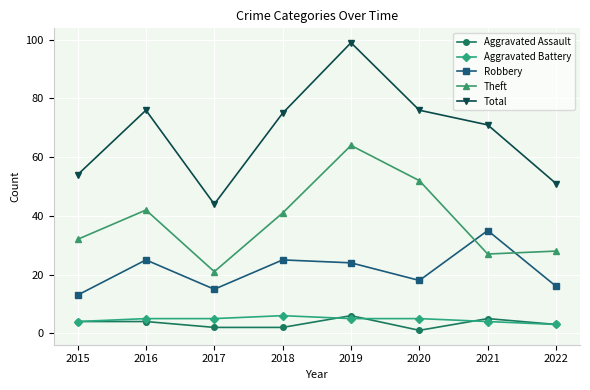

Reading left to right, extract all data points from this chart.

Aggravated Assault: 4	4	2	2	6	1	5	3
Aggravated Battery: 4	5	5	6	5	5	4	3
Robbery: 13	25	15	25	24	18	35	16
Theft: 32	42	21	41	64	52	27	28
Total: 54	76	44	75	99	76	71	51